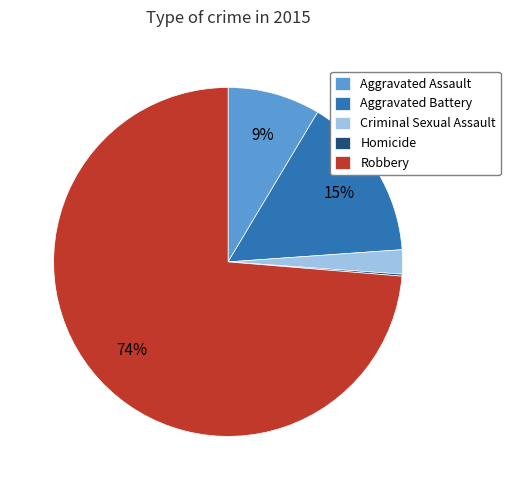

To the nearest percent, what portion does Robbery represent?

74%